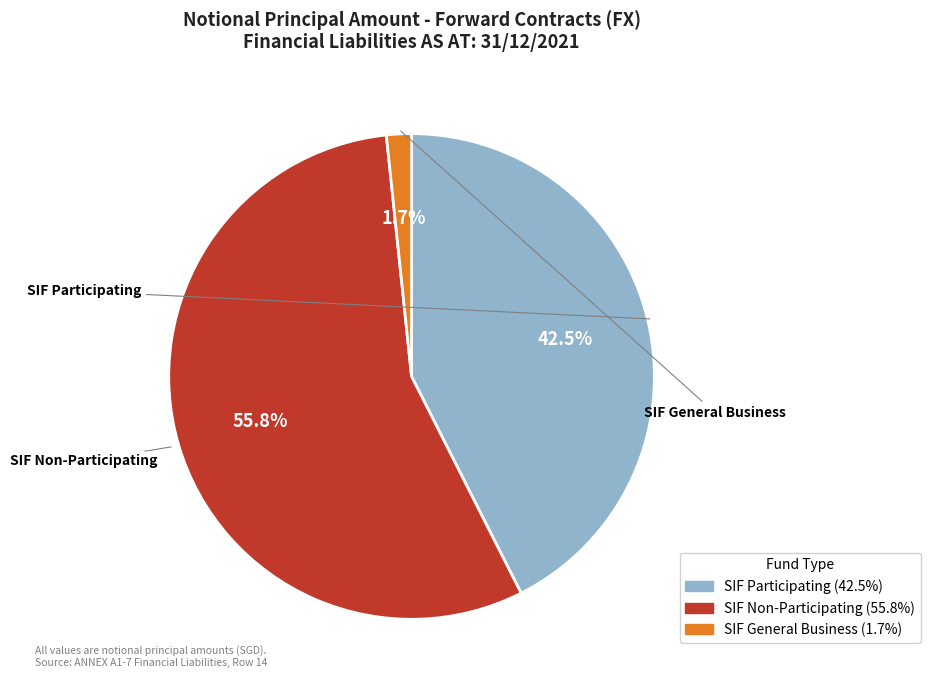

How many slices are in this pie chart?

3